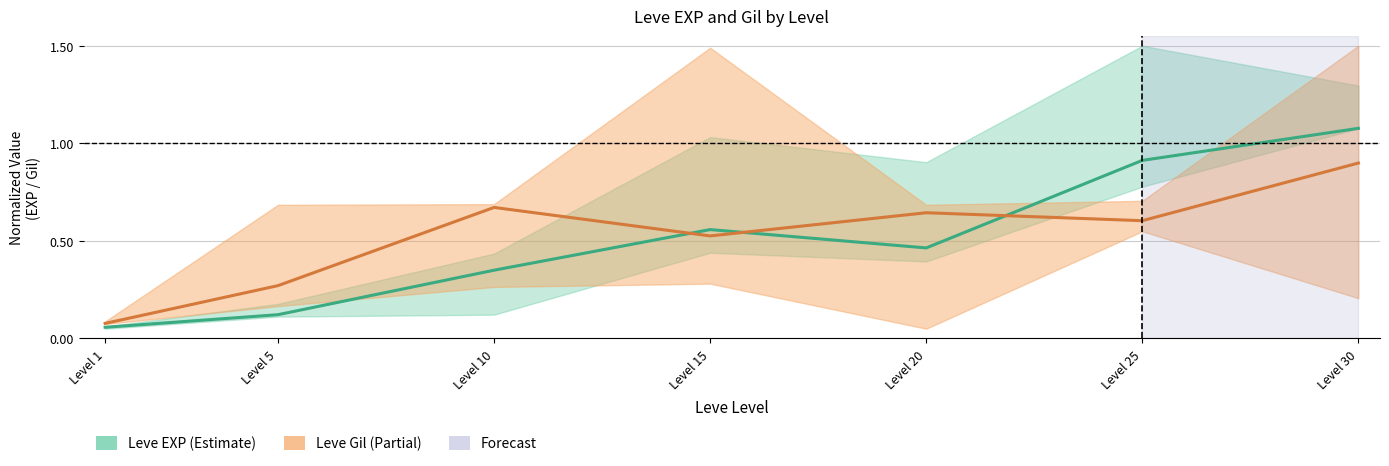

What is the sum of all Leve EXP (center) values?

3.5